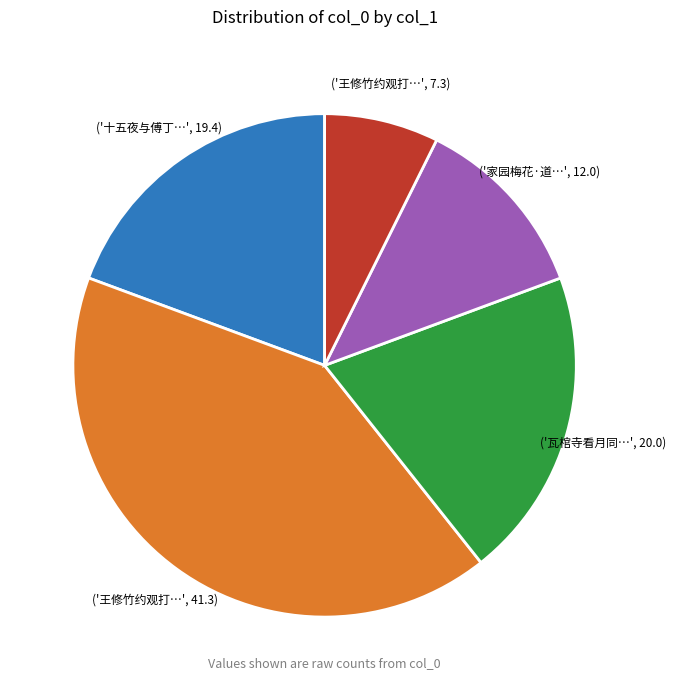

Does any single category account for the majority?

No